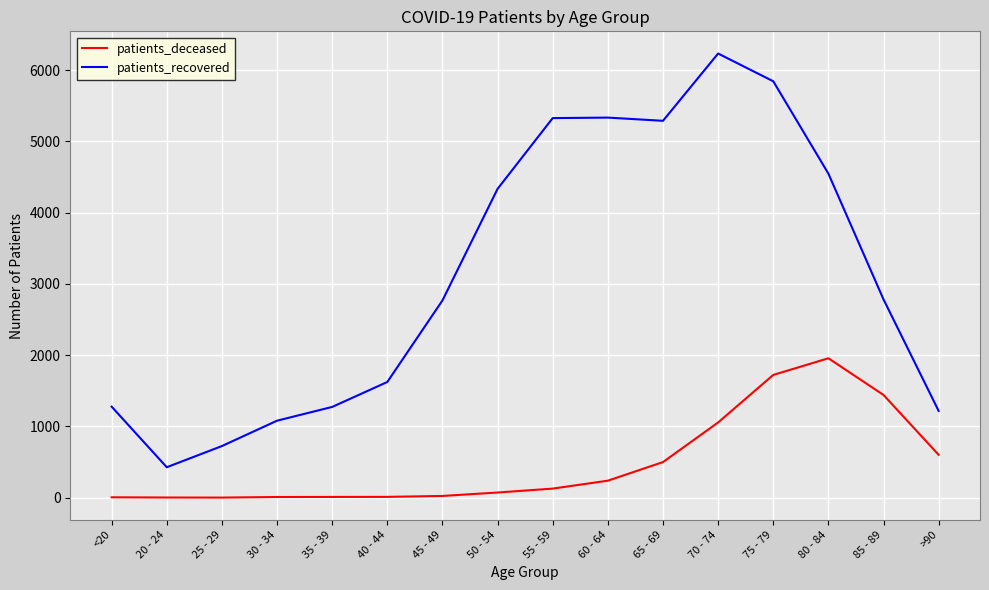

How many distinct data groups are displayed?

2